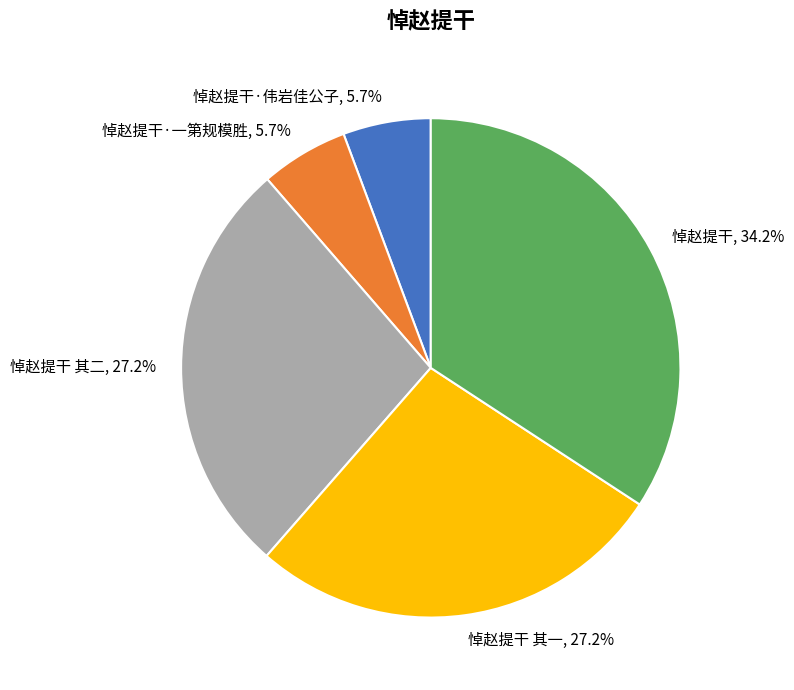

To the nearest percent, what is the combined percentage of 悼赵提干·一第规模胜 and 悼赵提干 其二?

33%